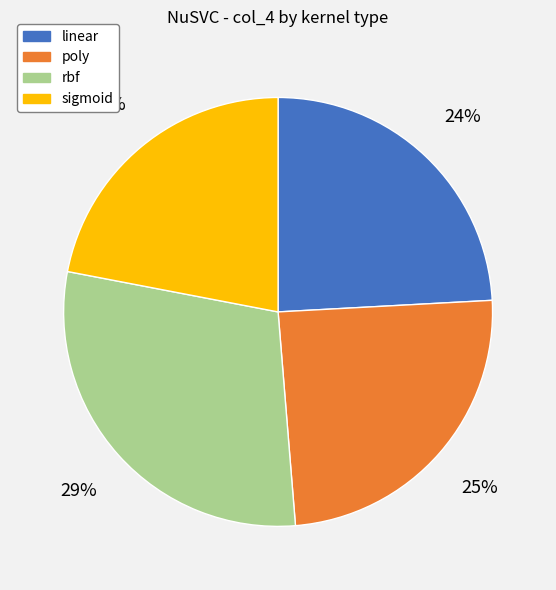

The rbf slice represents 17% of the pie. True or false?

False